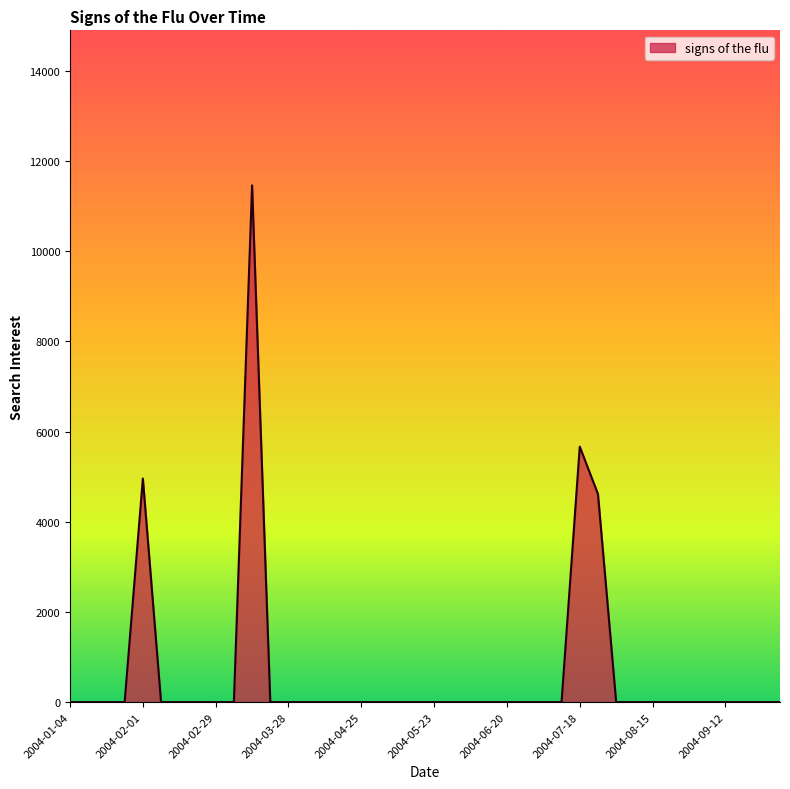

What is the greatest value displayed?

11460.6